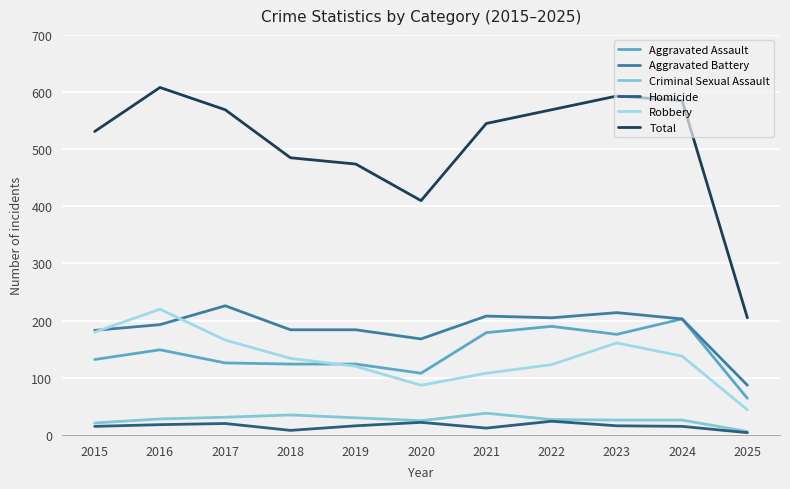

Does the chart display data point markers on the line(s)?

No